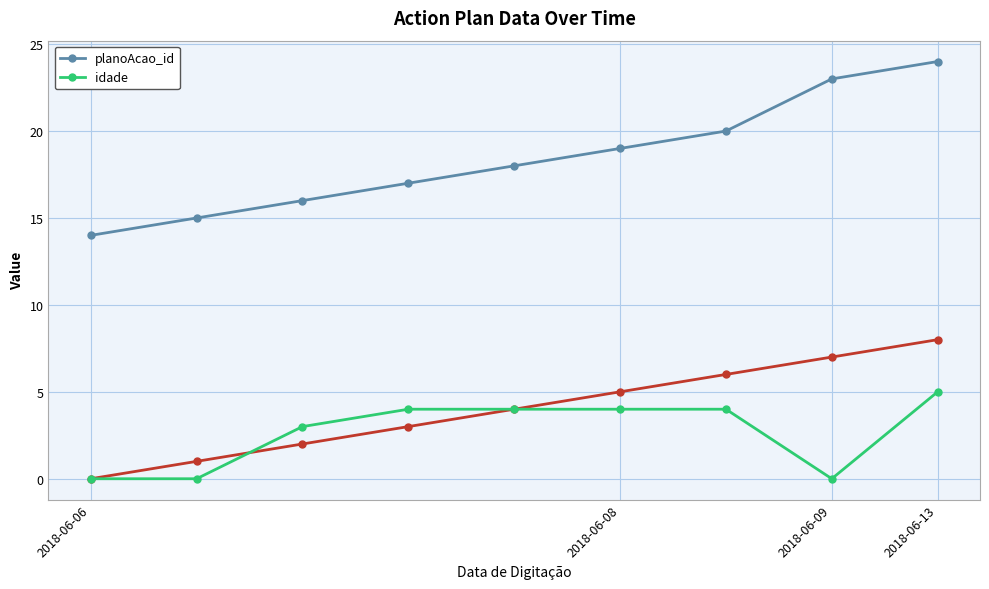

True or false: idade and planoAcao_id cross at least once.

False